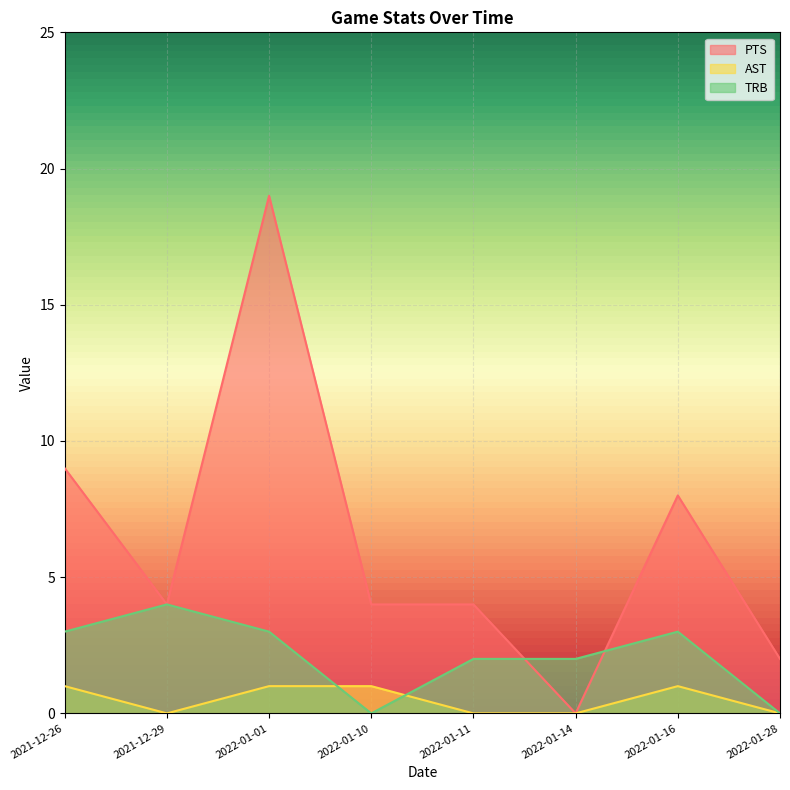

What is the difference between the second highest and second lowest values in the TRB series?

3